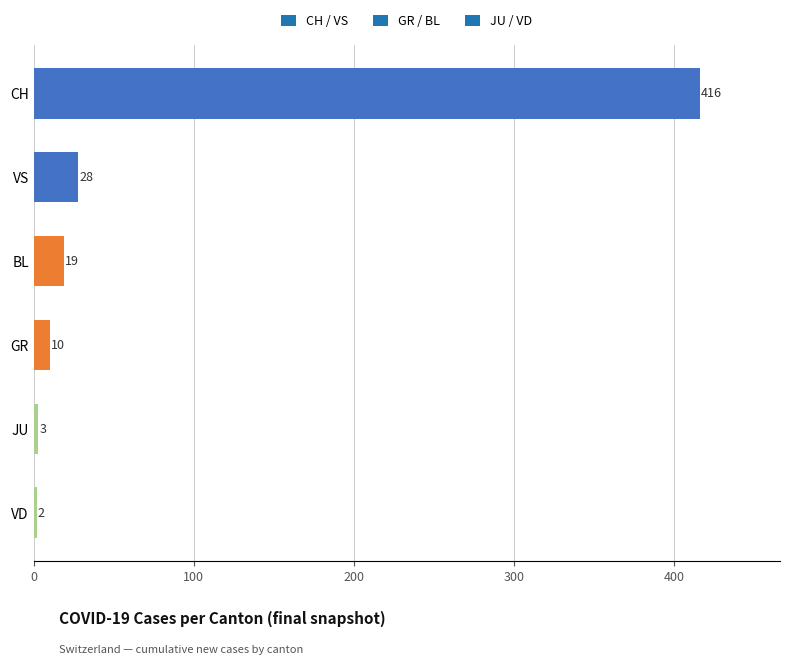

At which category does the chart reach its peak across all series?

CH